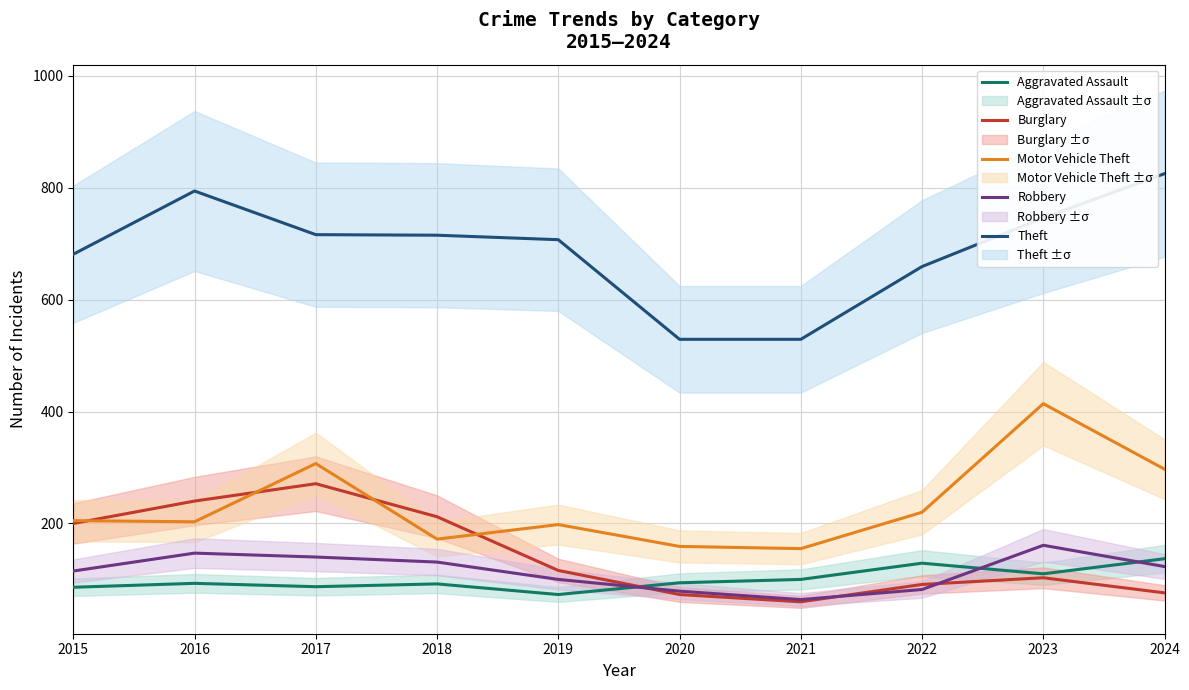

Rank the series by their maximum value, from lowest to highest.

Aggravated Assault, Robbery, Burglary, Motor Vehicle Theft, Theft